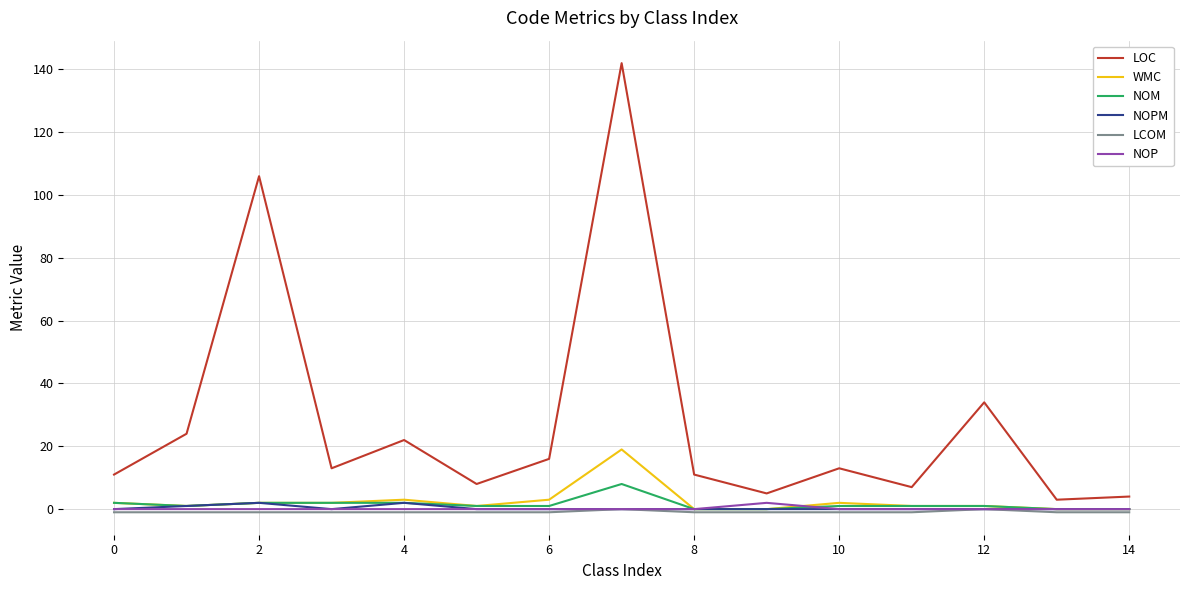

Which series has the largest range (max minus min)?

LOC